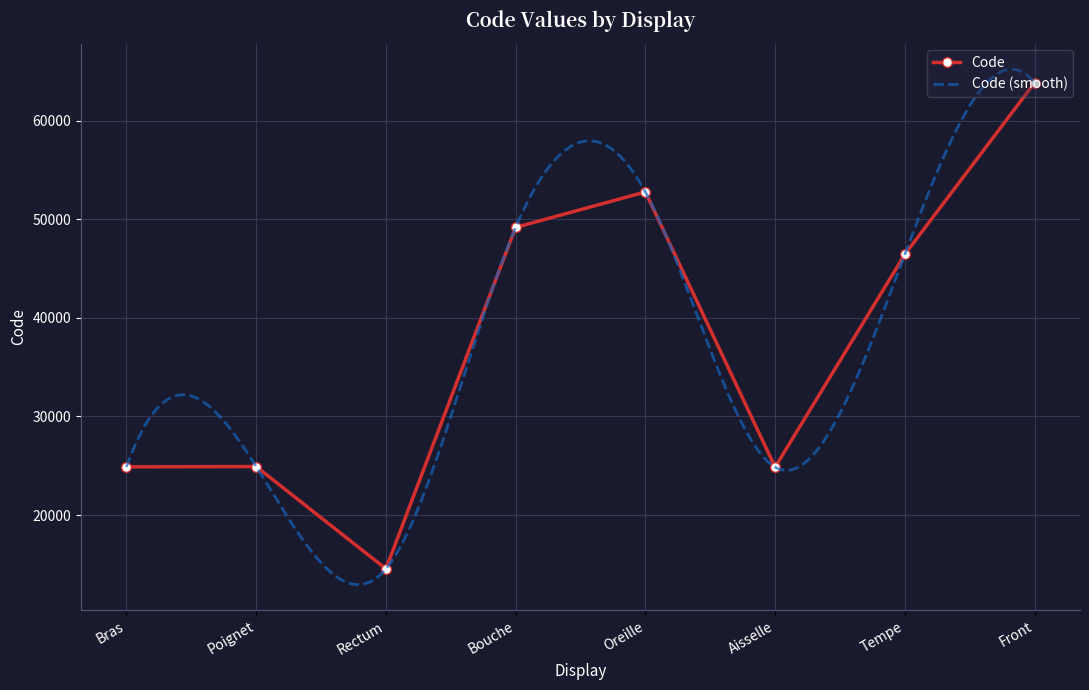

Which category has the lowest value across all series?

Rectum